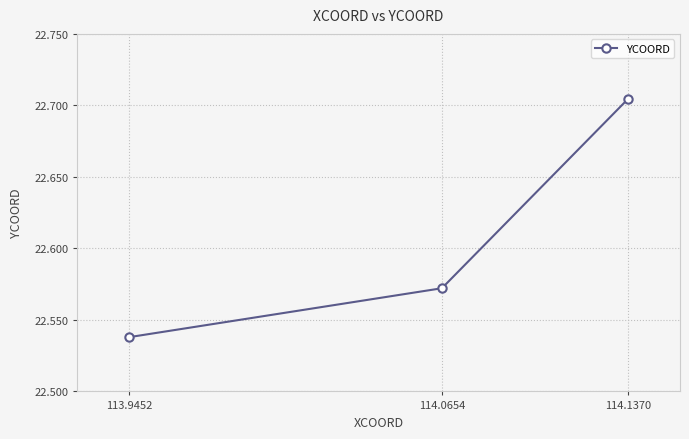

Rank the categories by value from lowest to highest.

113.9452, 114.0654, 114.1370